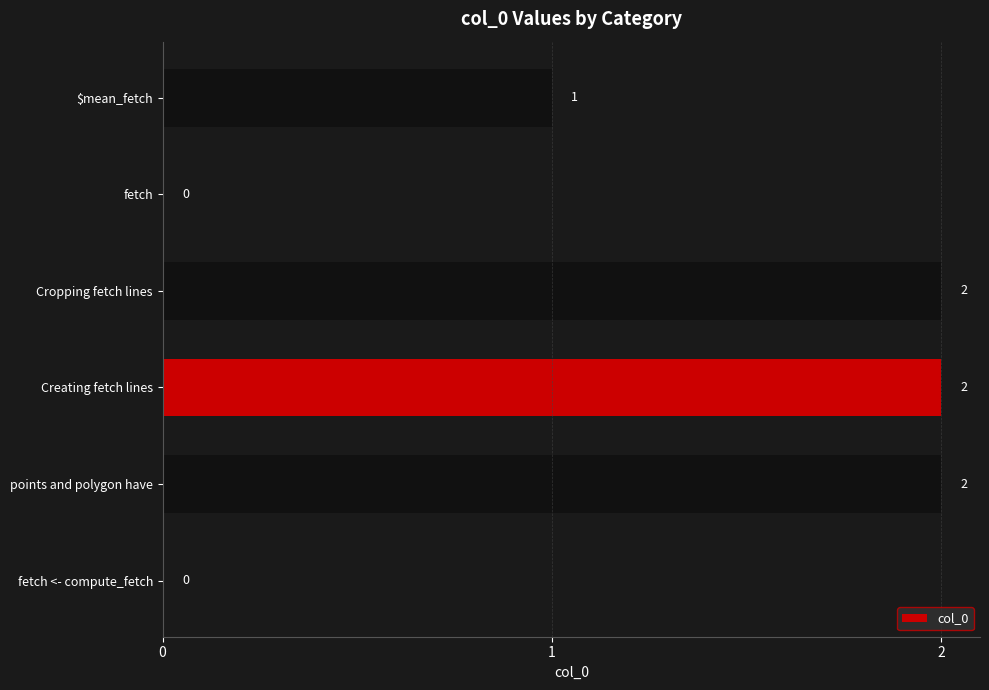

Count the number of categories in the chart.

6